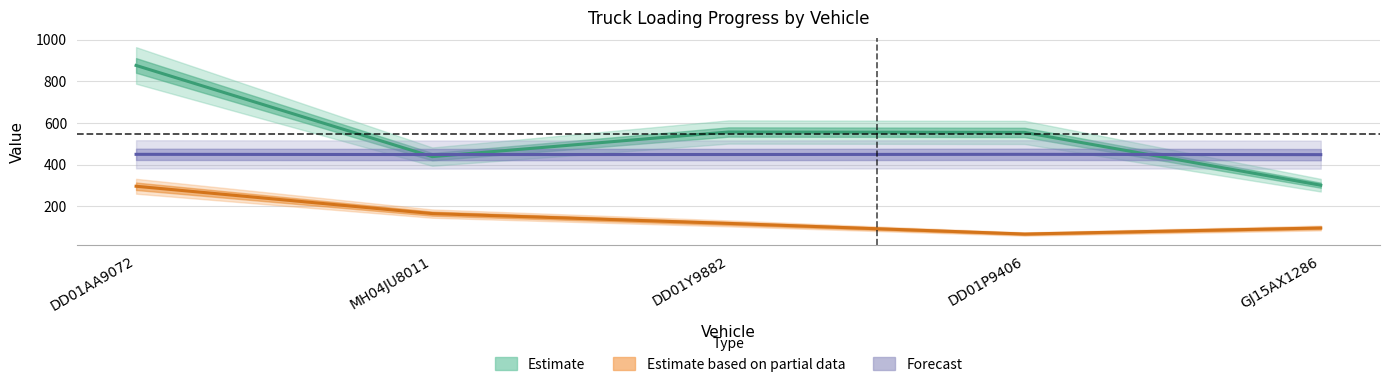

True or false: Estimate based on partial data and Estimate cross at least once.

False